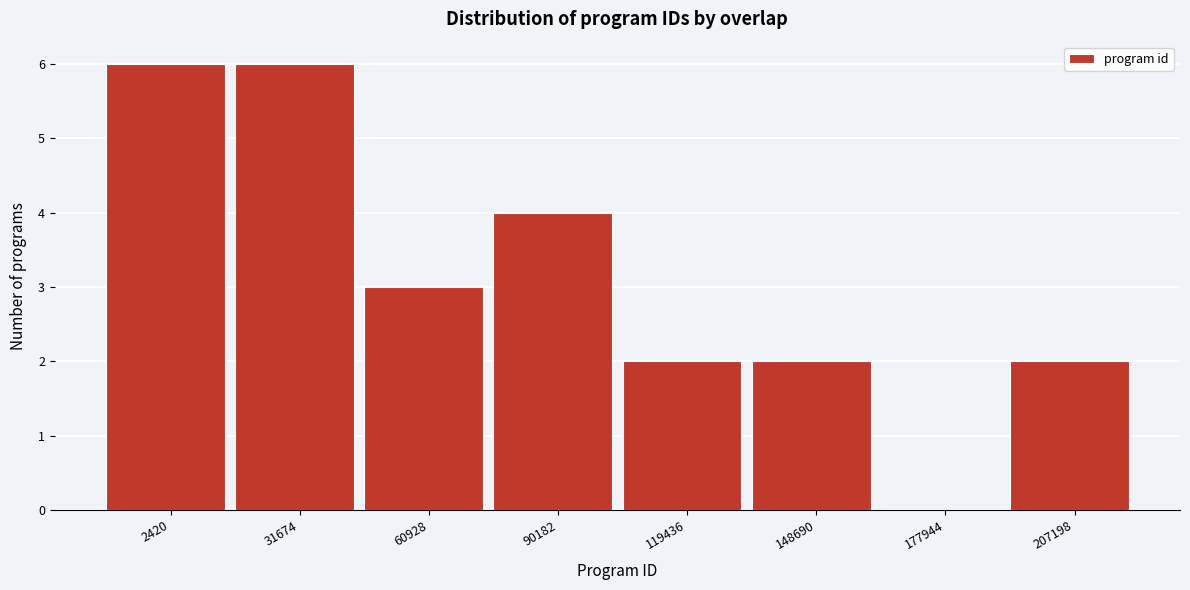

Reading left to right, what are all the values shown in this chart?

2420=6	31674=6	60928=3	90182=4	119436=2	148690=2	177944=0	207198=2